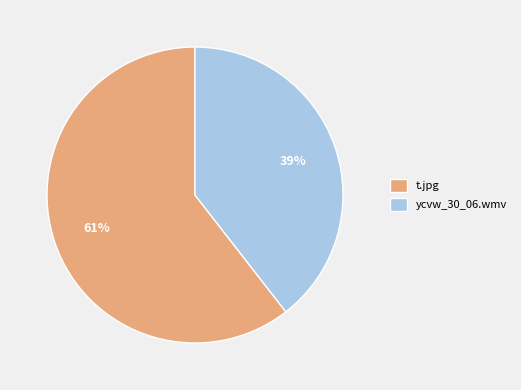

Which slice is the smallest?

ycvw_30_06.wmv